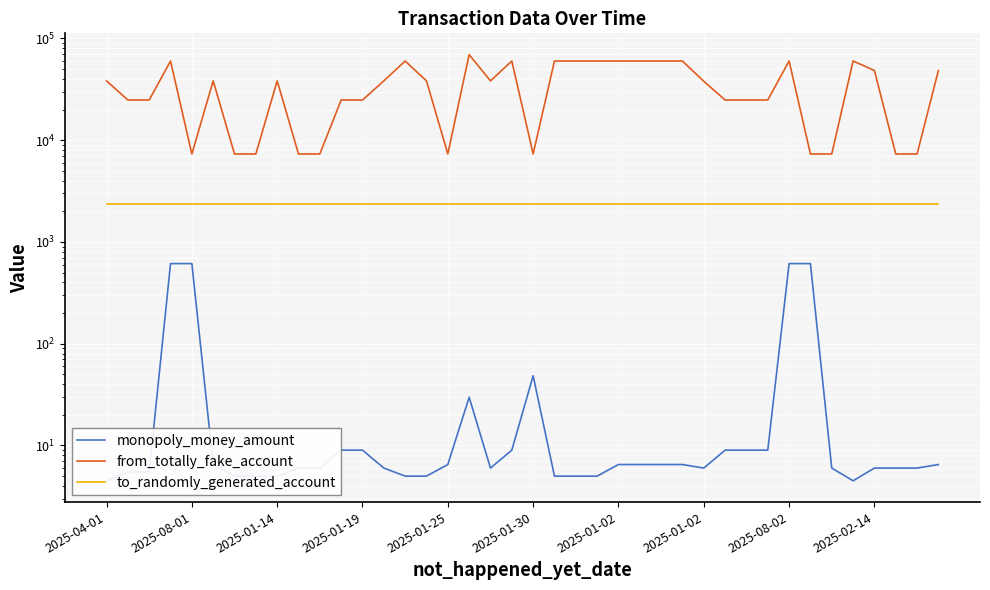

What is the sum of all to_randomly_generated_account values?

94760.0